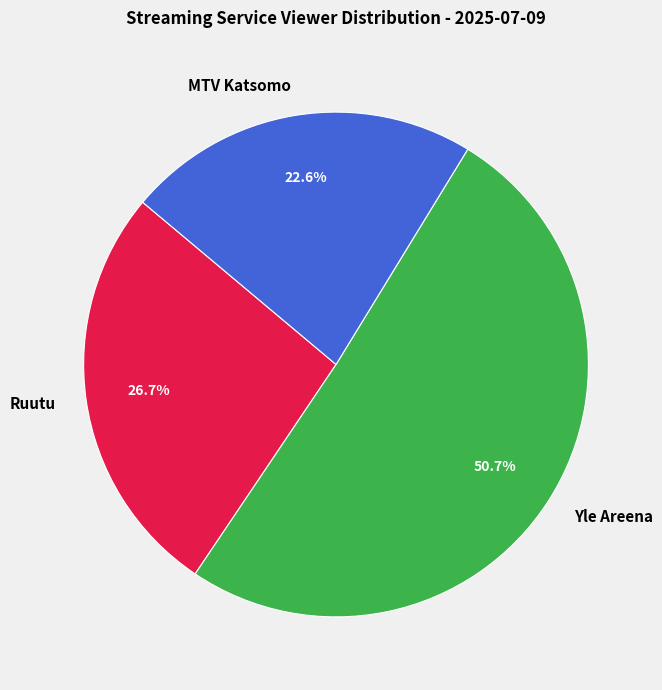

What is the ratio of the value at Ruutu to the value at Yle Areena?

0.5